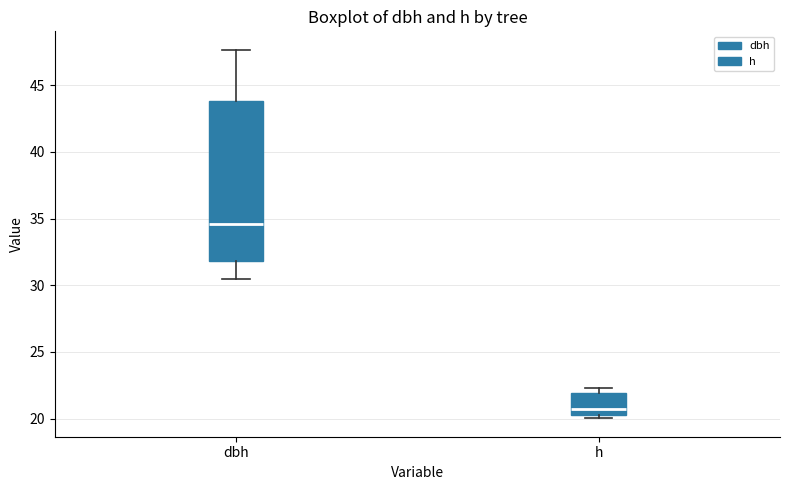

Where is the lower edge of the box for dbh on the y-axis? The values are not printed on the chart, so give them approximately, as read against the axis.

32.0